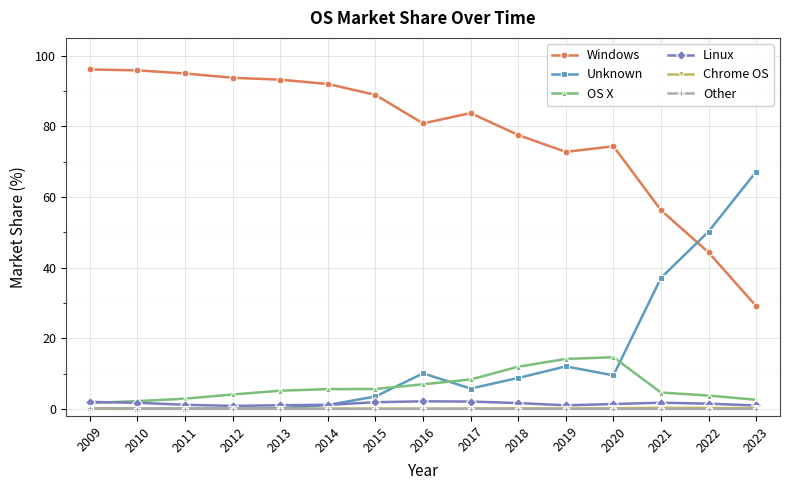

What is the difference between the second highest and minimum values in the Chrome OS series?

0.3